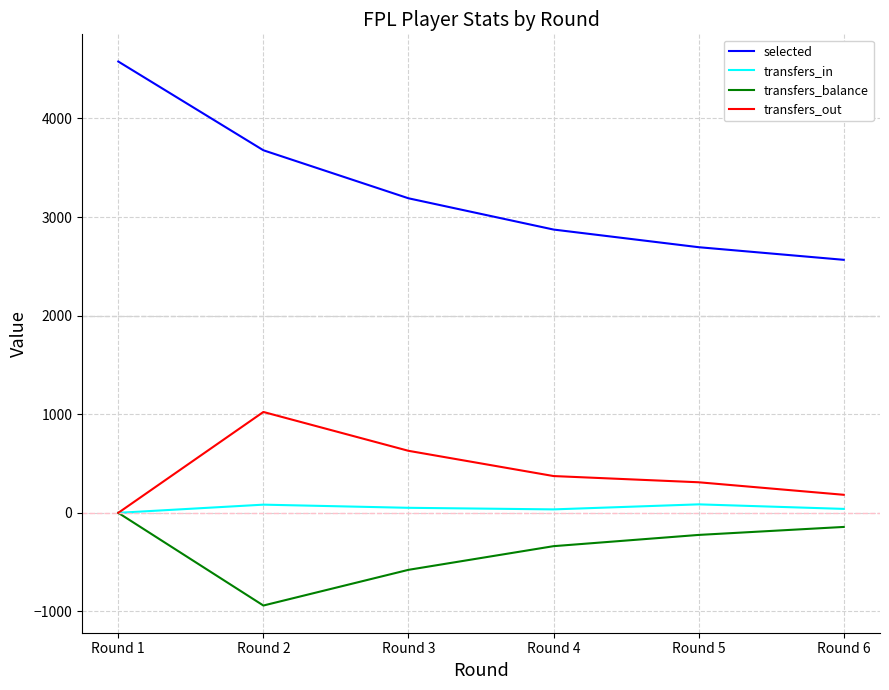

At which label does transfers_out reach its minimum?

Round 1